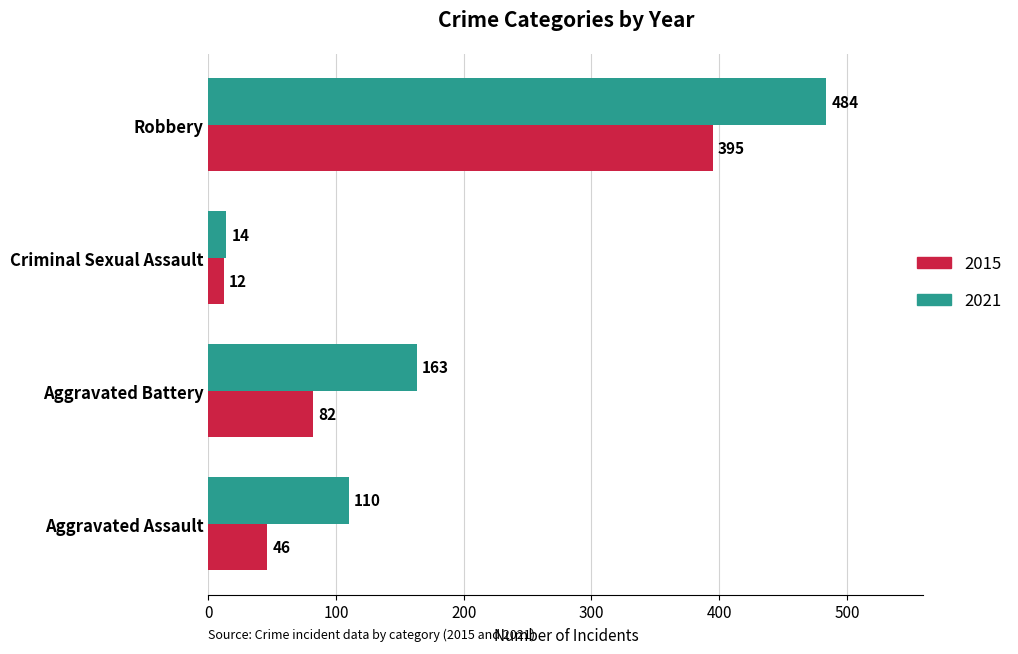

Which series has the largest range (max minus min)?

2021